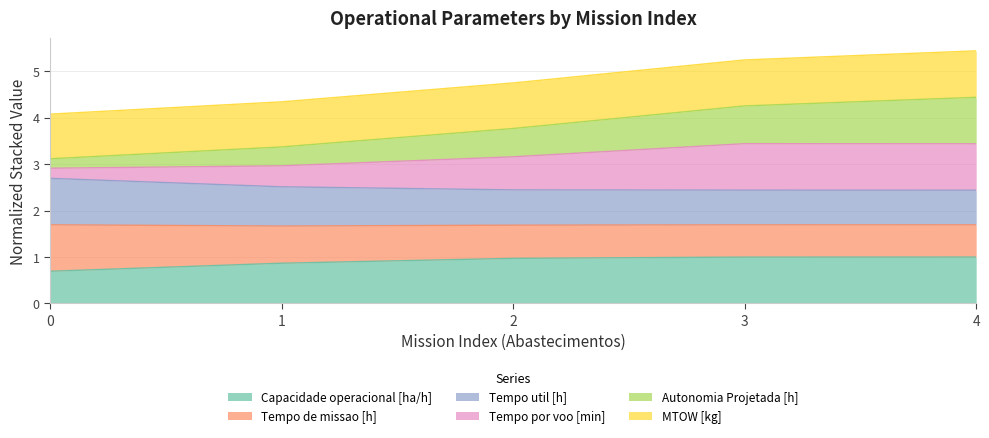

At which label does Tempo por voo [min] reach its peak?

4